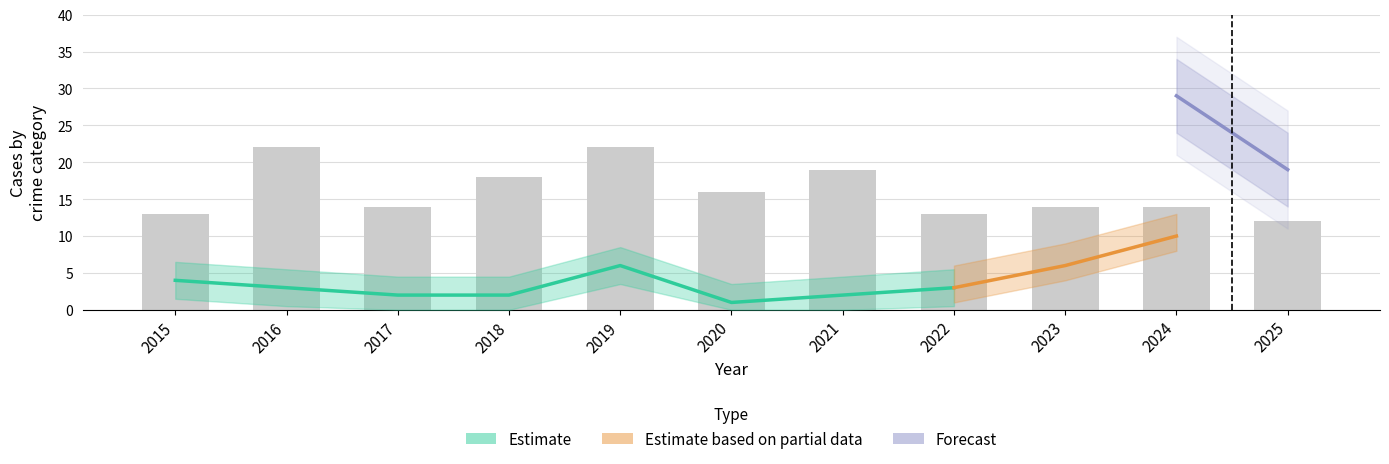

At how many categories does at least one series exceed 10?

11